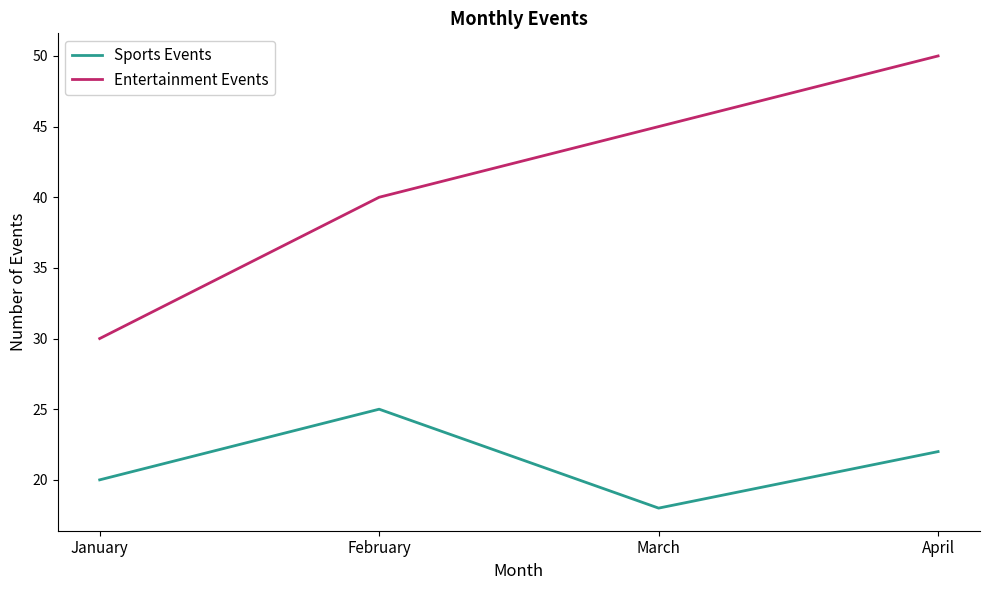

Rank the series at January from highest to lowest value.

Entertainment Events, Sports Events